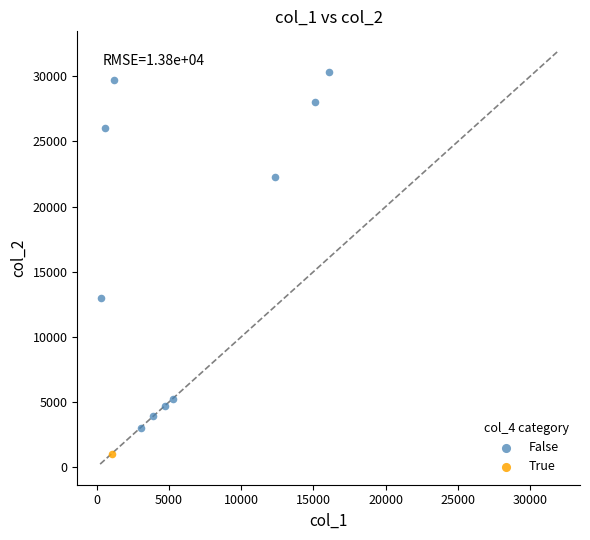

What are all the series names shown in the legend?

False, True